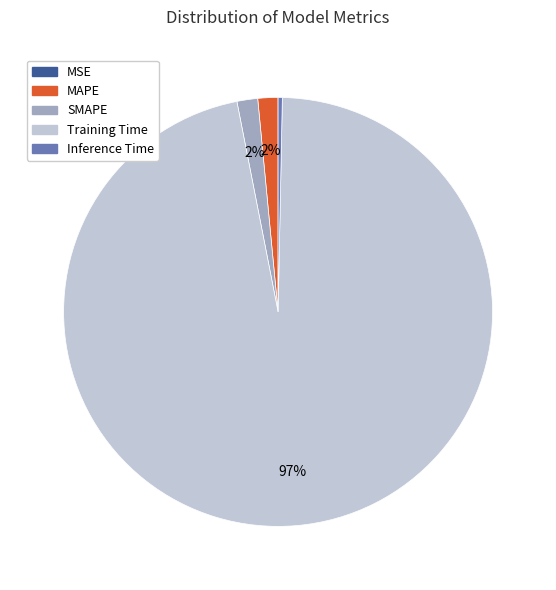

To the nearest percent, what is the average slice percentage?

20%